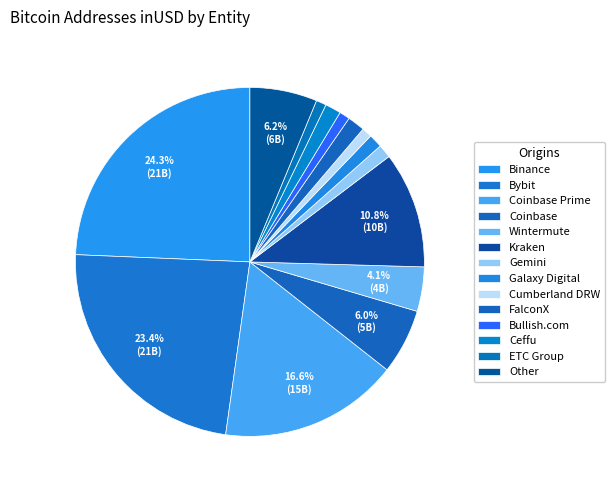

Is the sum of FalconX and Ceffu greater than half?

No